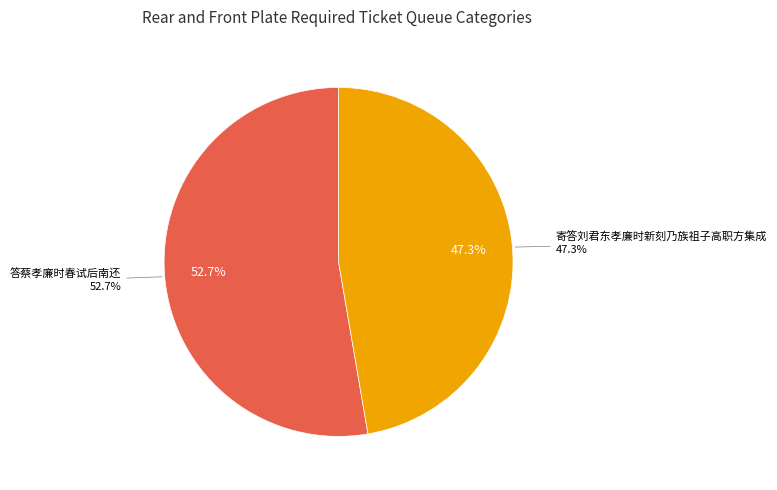

To the nearest percent, what is the average slice percentage?

50%